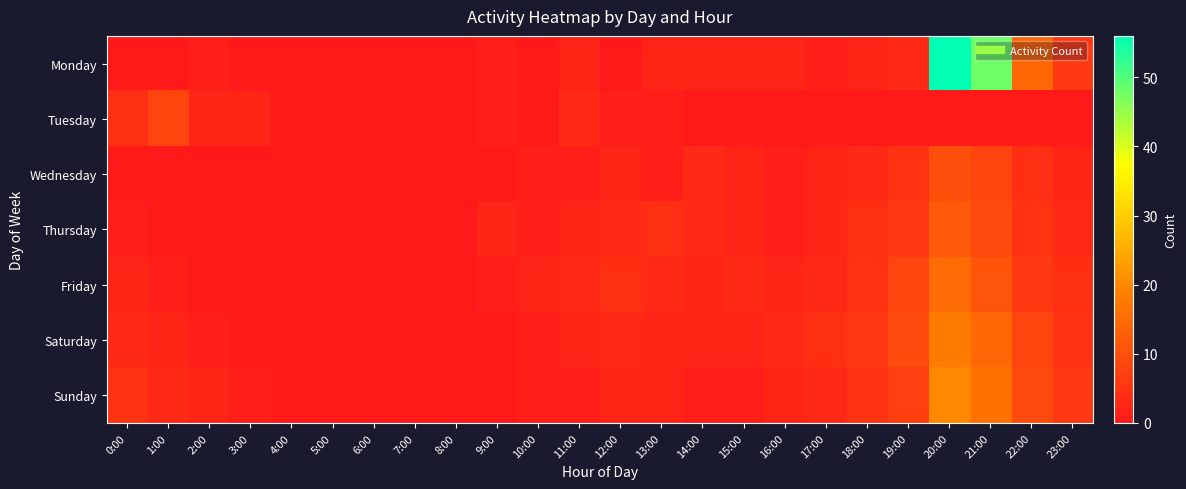

What is the difference between the highest and lowest values at 23:00?

6